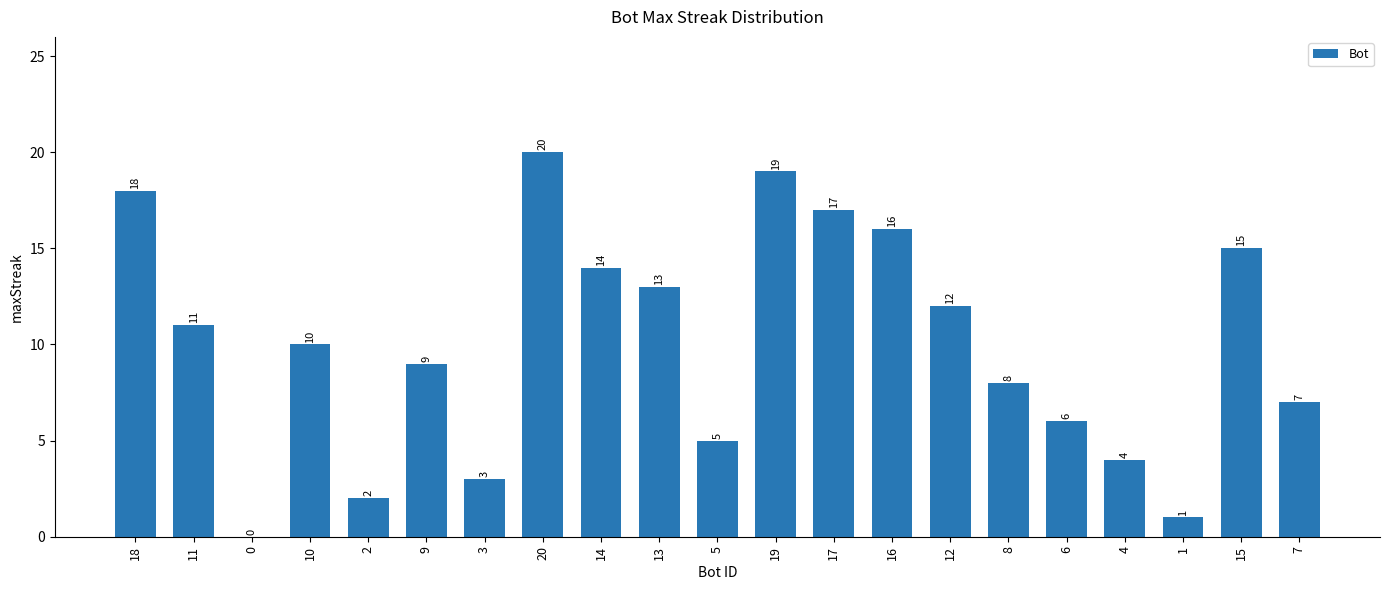

What is the sum of all values?

210